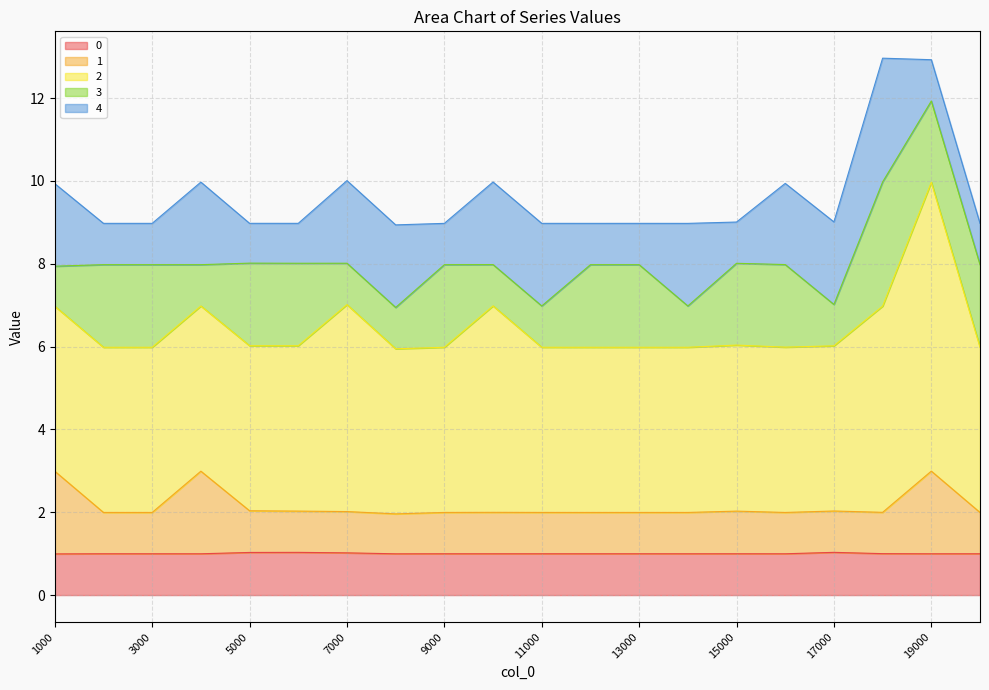

At 13000, list the series in order from largest to smallest.

2, 3, 4, 0, 1